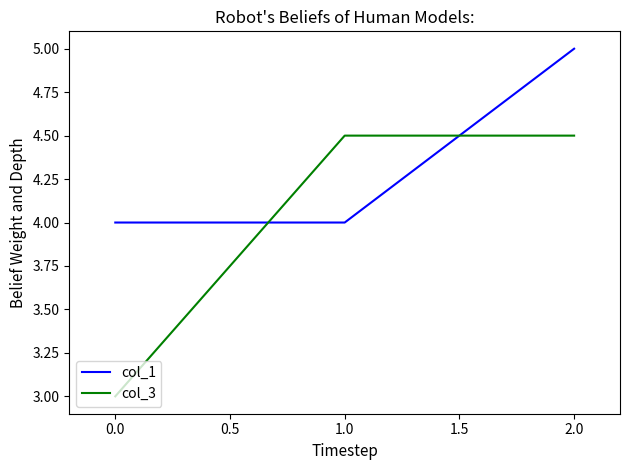

Is it true that col_1 equals 7.5 at 2.0?

False